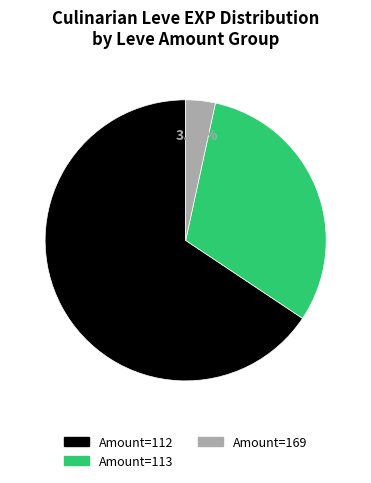

Is there a majority slice in this chart?

Yes